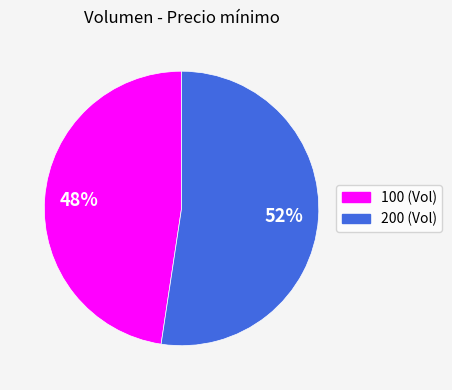

To the nearest percent, what is the combined percentage of 200 and 100?

100%